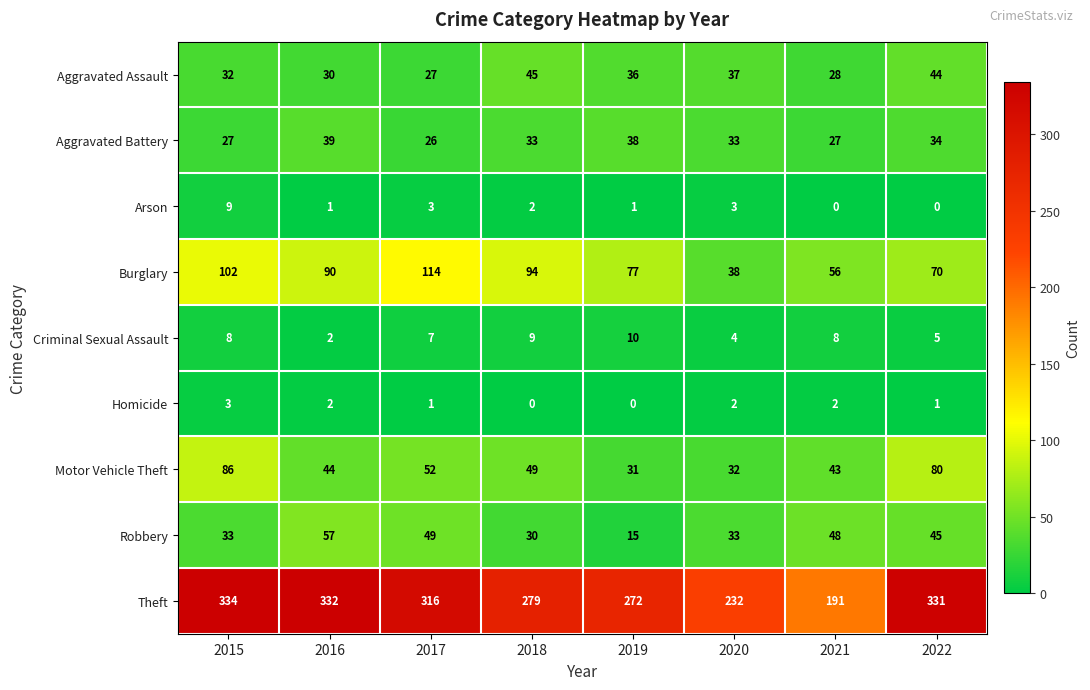

How many distinct data groups are displayed?

9